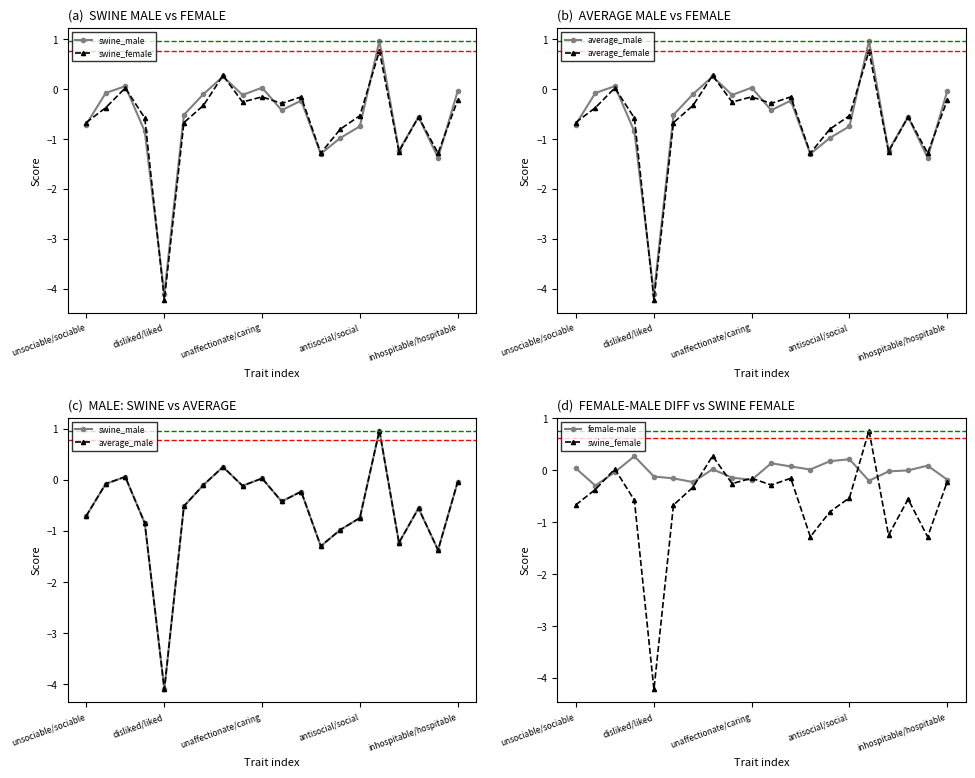

At which category is the sum across all series the highest?

15